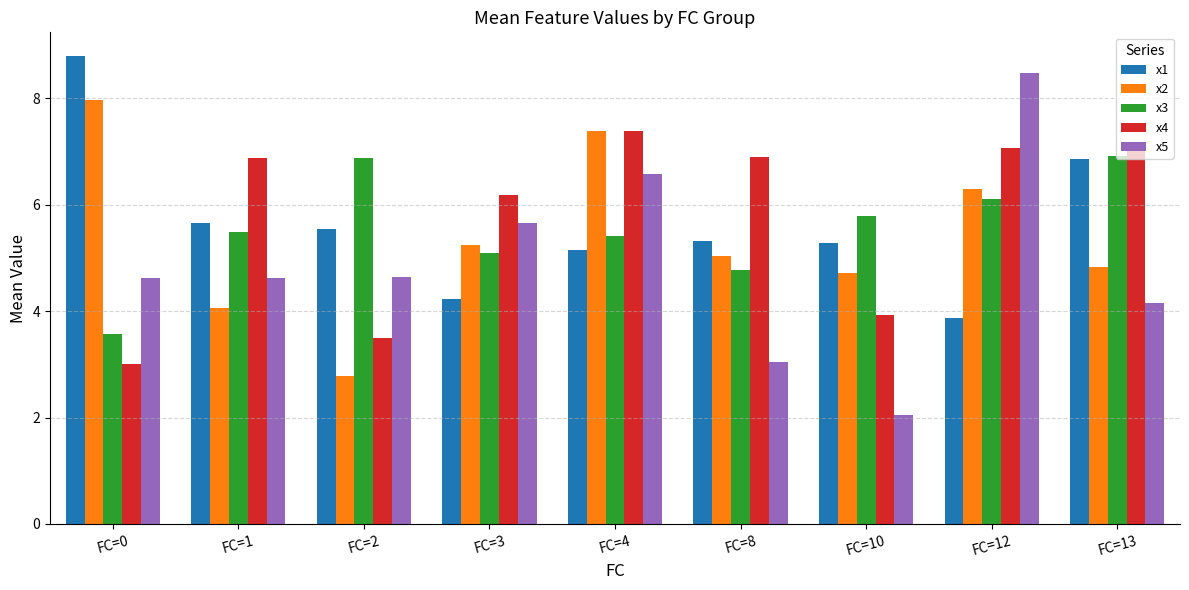

Which series has the largest total across all categories?

x4